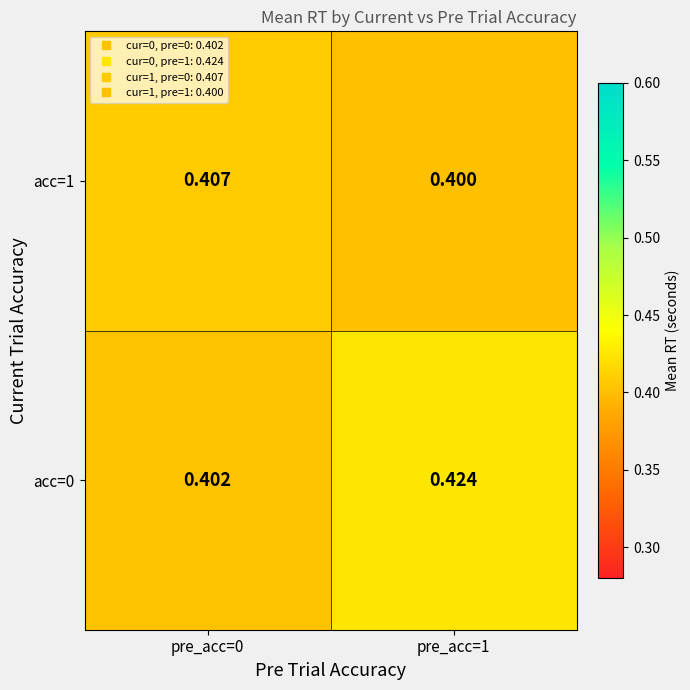

Is the value of acc=0 at pre_acc=1 greater than the value of acc=1 at pre_acc=1?

Yes